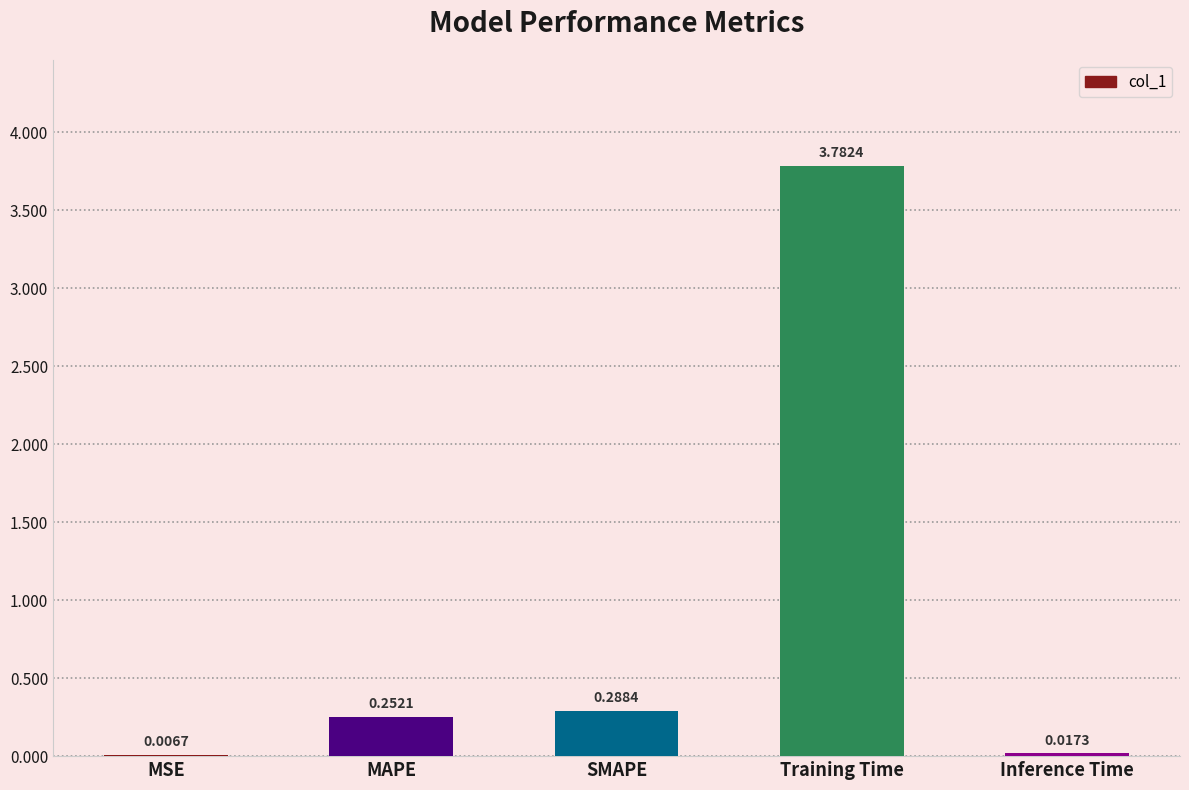

At which category does the chart reach its peak across all series?

Training Time